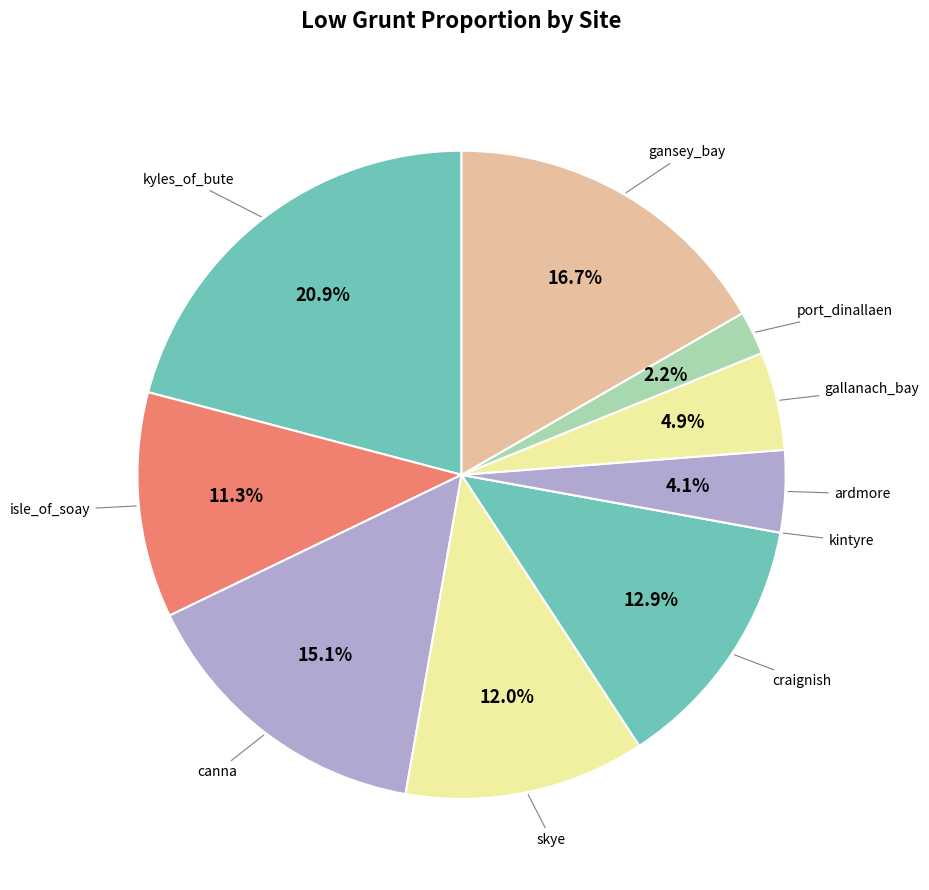

To the nearest percent, what is the difference between the largest and smallest slice percentages?

21%